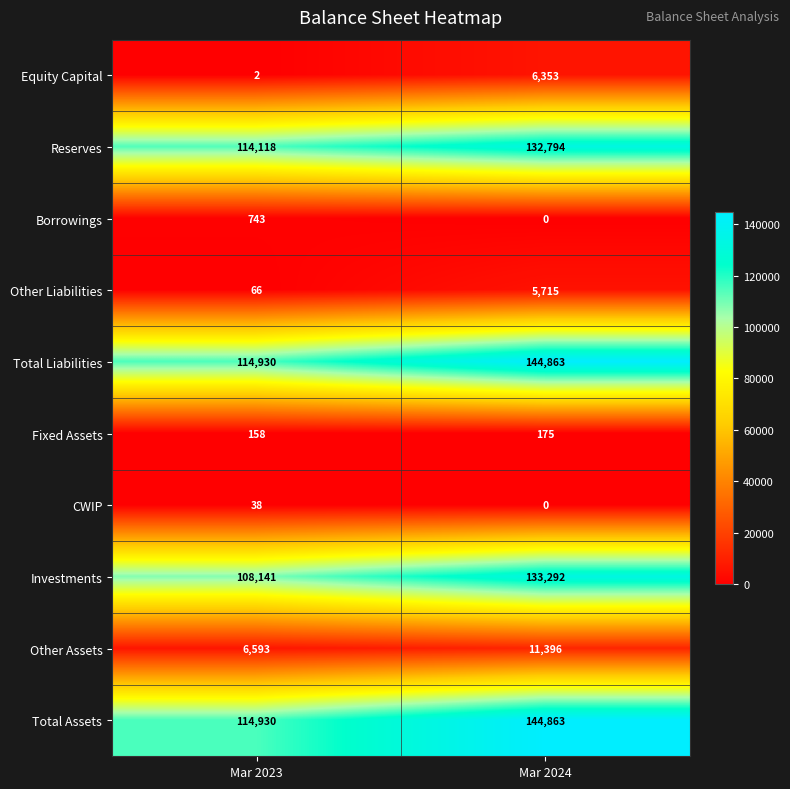

Where is Reserves nearest to the value 123456?

Mar 2023